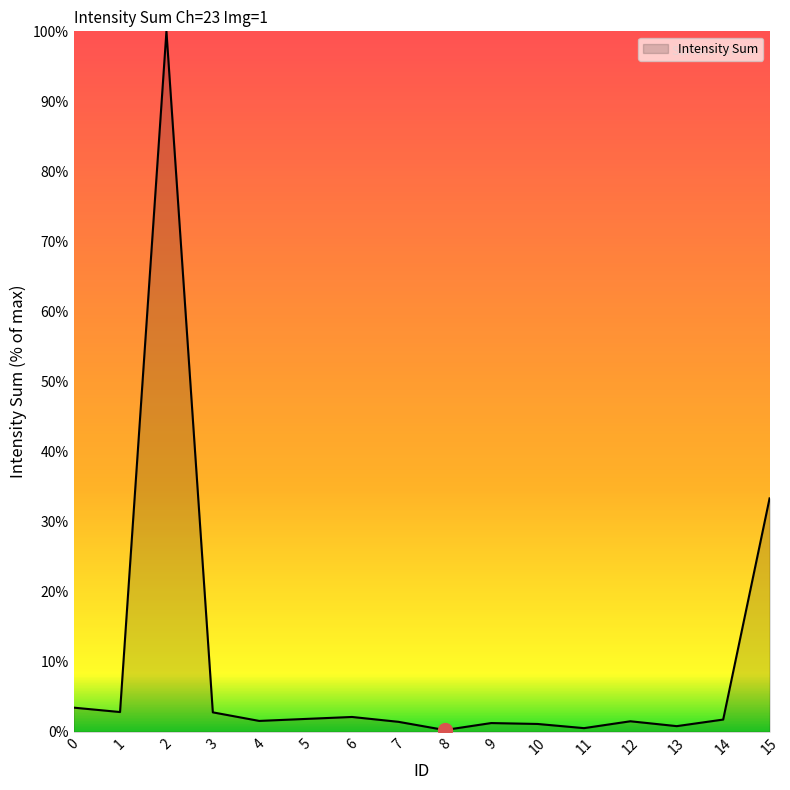

What is the change in value from 5 to 7?

-0.4